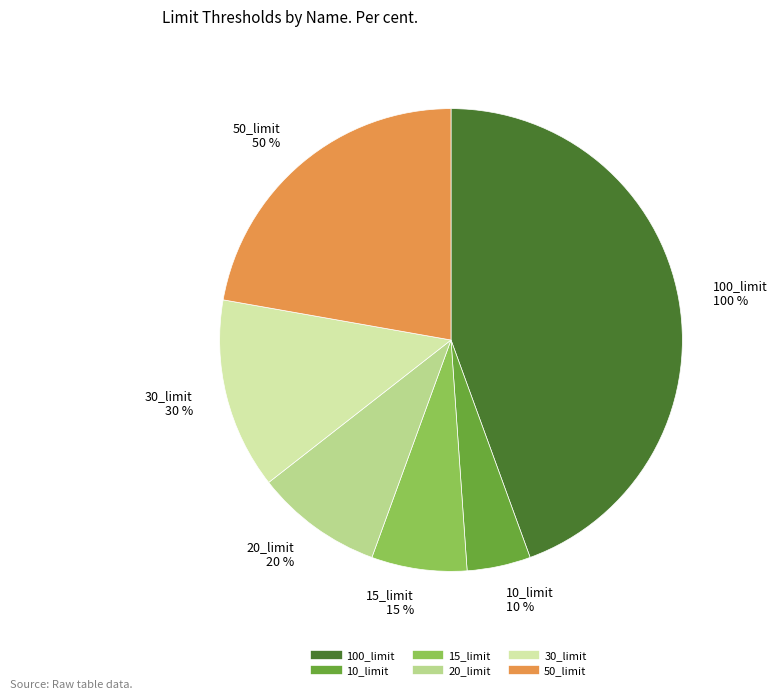

Which has a higher value, 10_limit or 20_limit?

20_limit